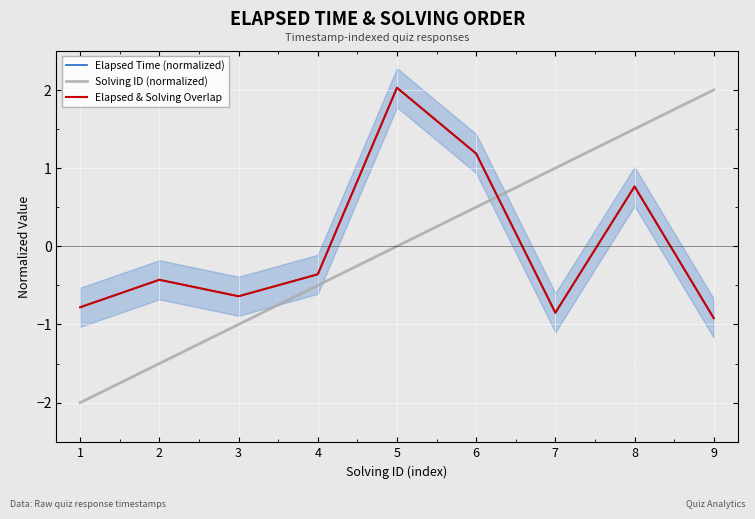

What is the difference between the Elapsed Time (normalized) values at 2 and 8?

1.2